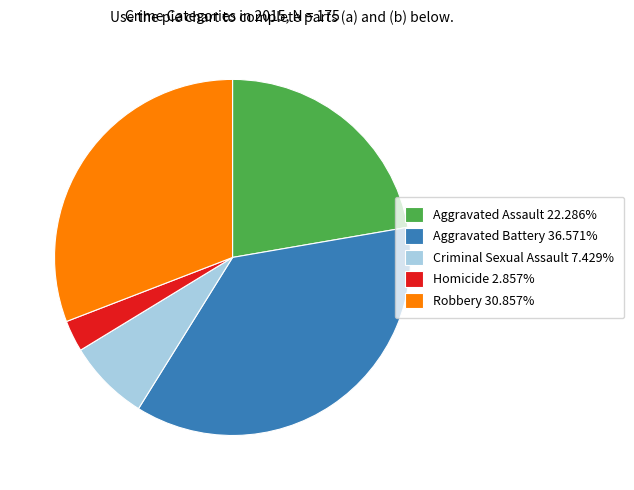

Is Aggravated Assault the majority of the pie?

No